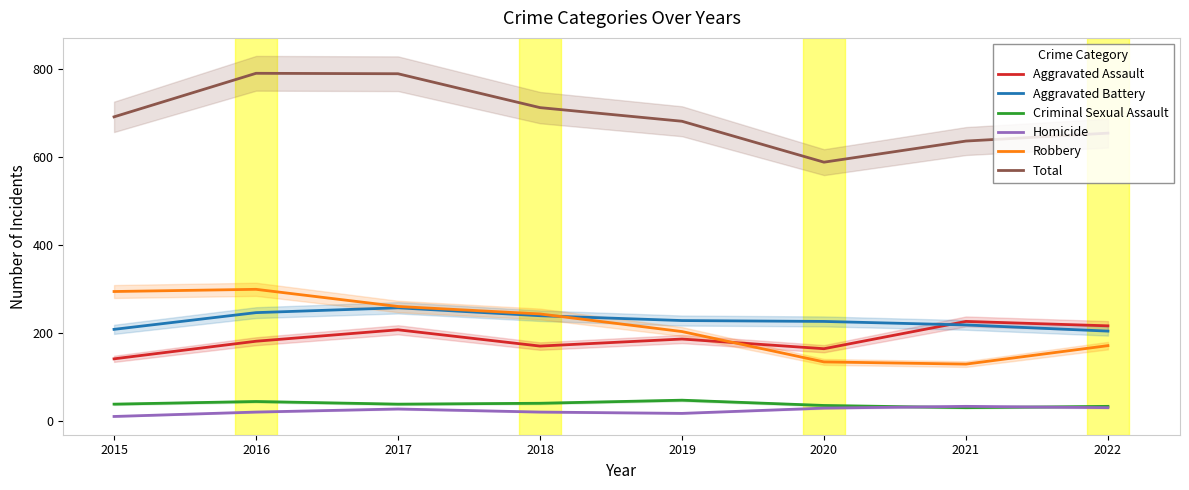

What is the sum of all Criminal Sexual Assault values?

305